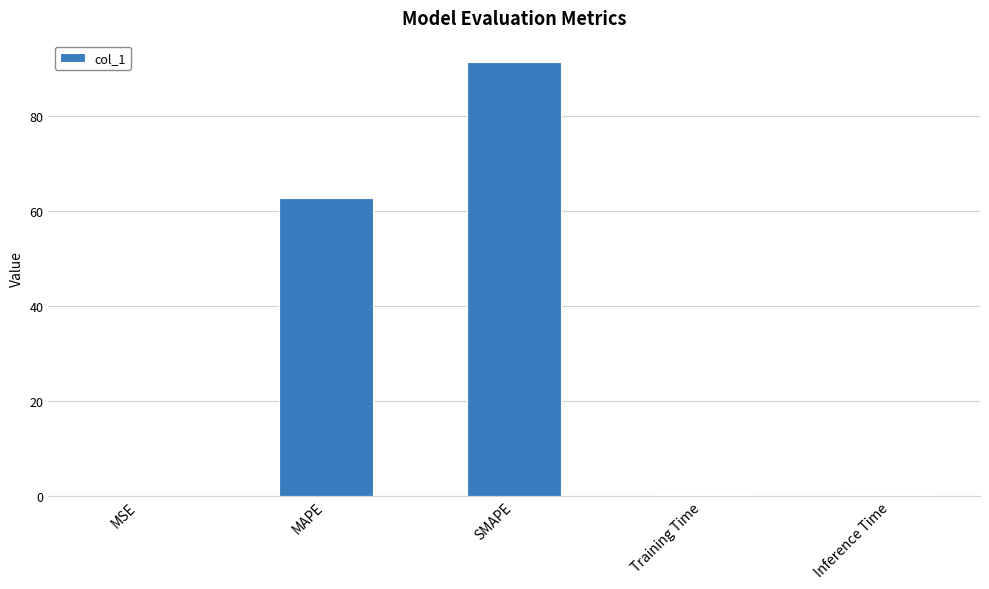

At which label is the value closest to 45?

MAPE